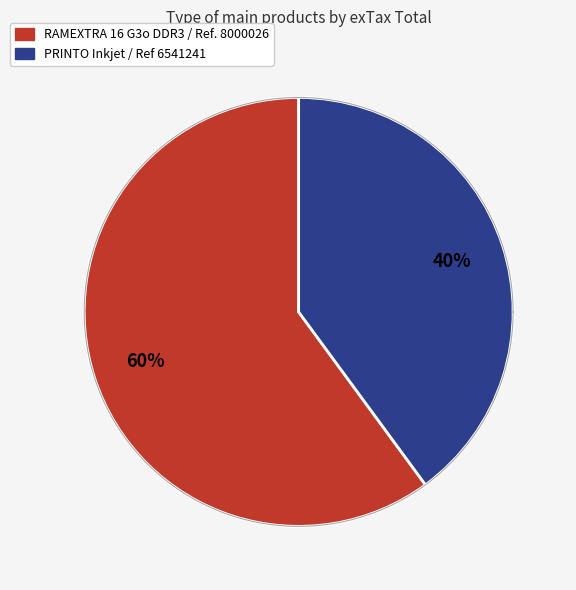

The PRINTO Inkjet / Ref 6541241 slice represents 40% of the pie. True or false?

True